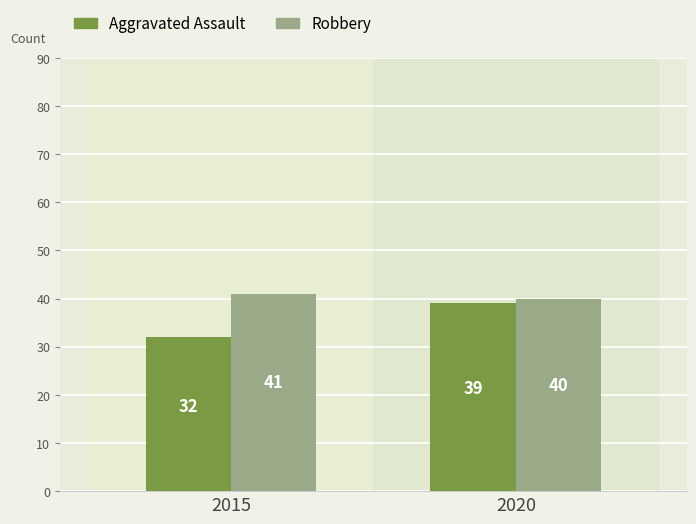

The Robbery series shows 29 at 2015. True or false?

False